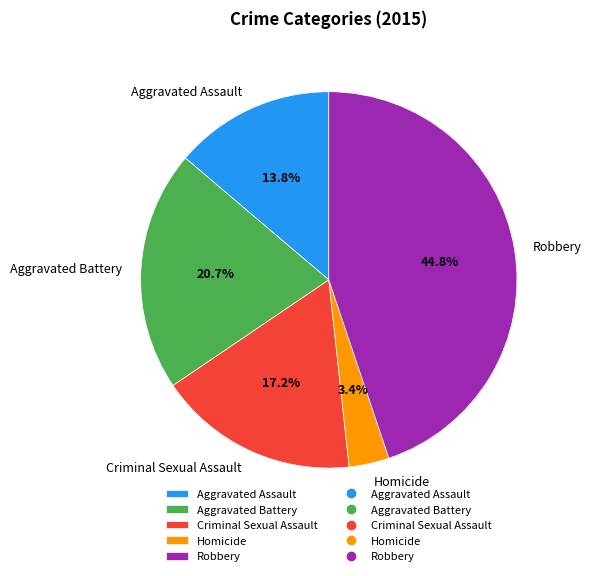

Approximately how many times larger is the value at Aggravated Battery compared to Robbery?

0.5